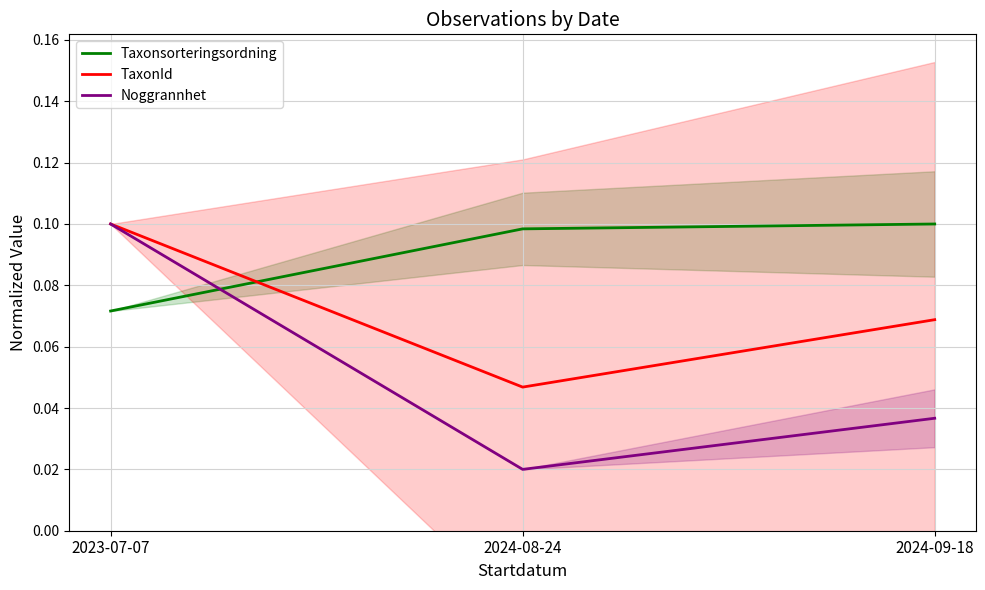

At 2024-09-18, list the series in order from smallest to largest.

Noggrannhet, TaxonId, Taxonsorteringsordning